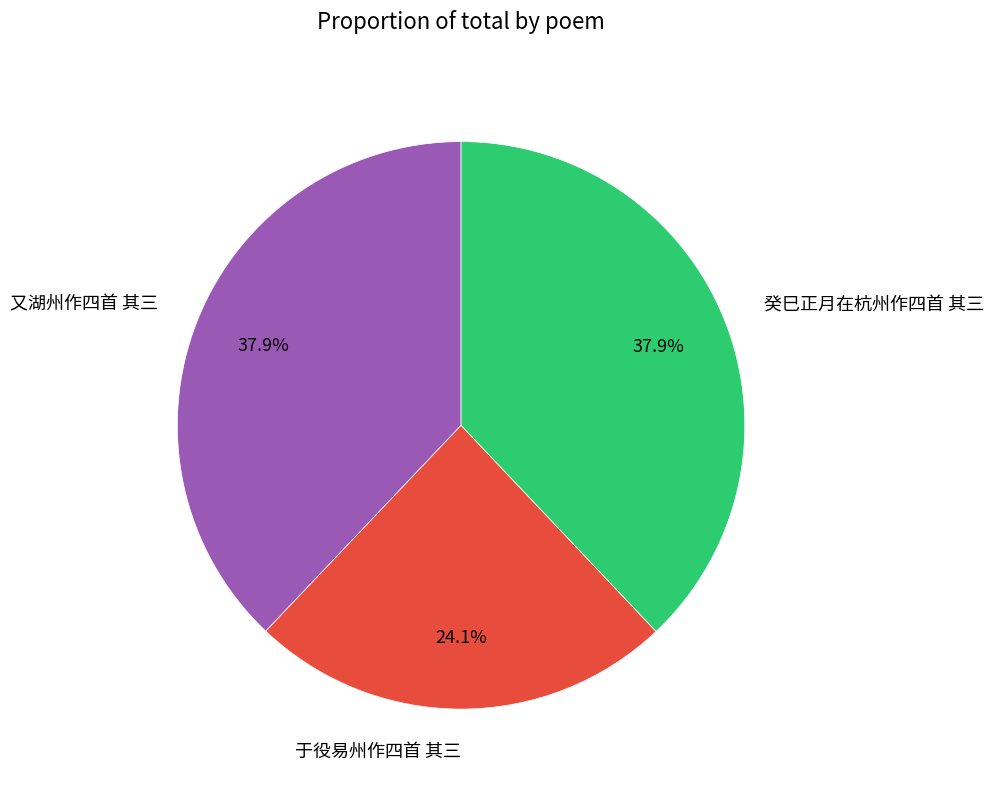

Count the number of slices in the pie.

3